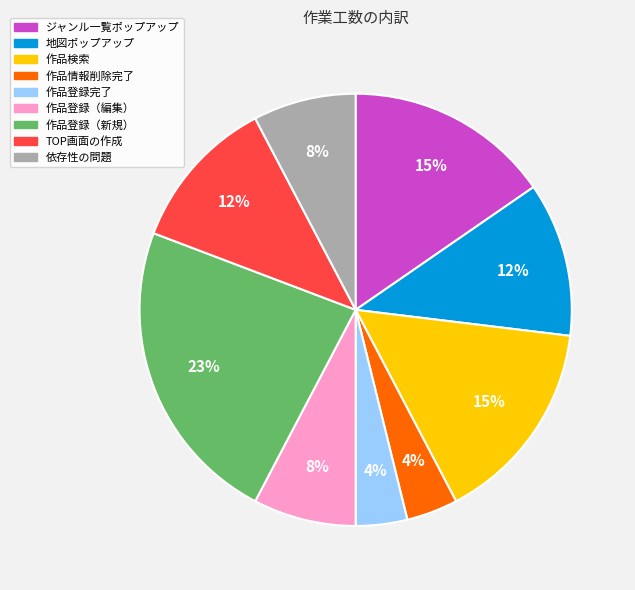

To the nearest percent, what is the difference between the largest and smallest slice percentages?

19%